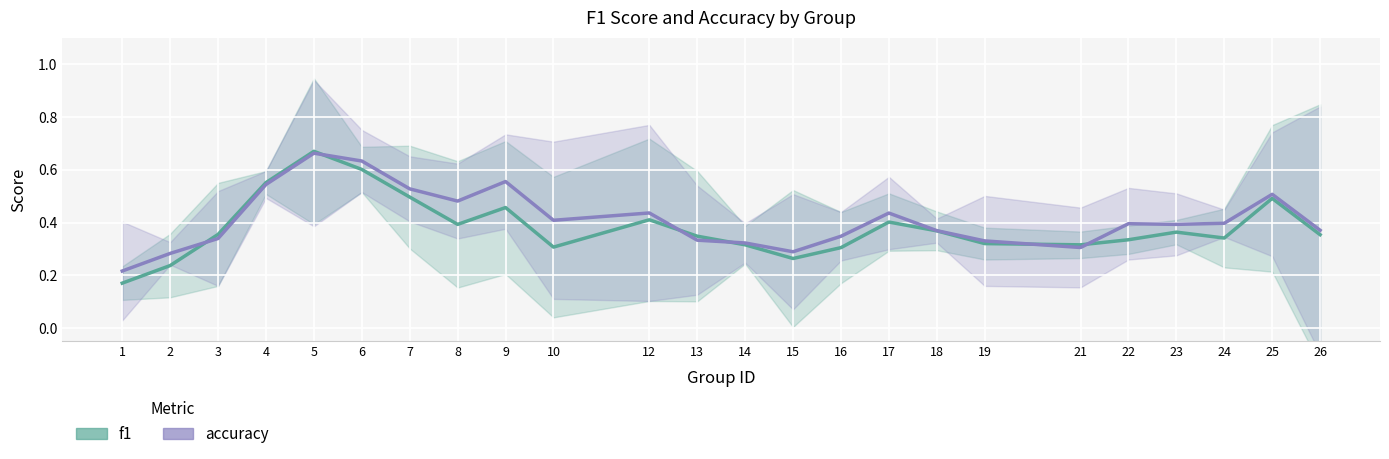

What is the value of the f1 point at the 8th from the left?

0.4